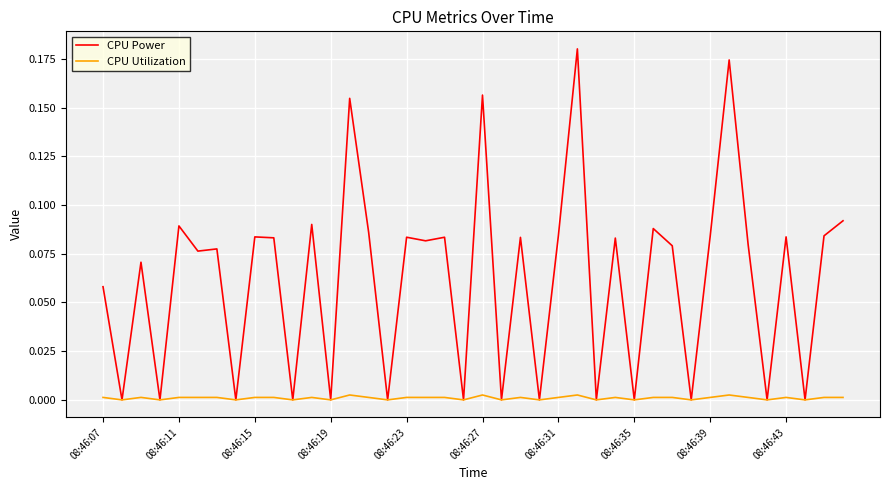

Which series has the widest spread of values?

CPU Power